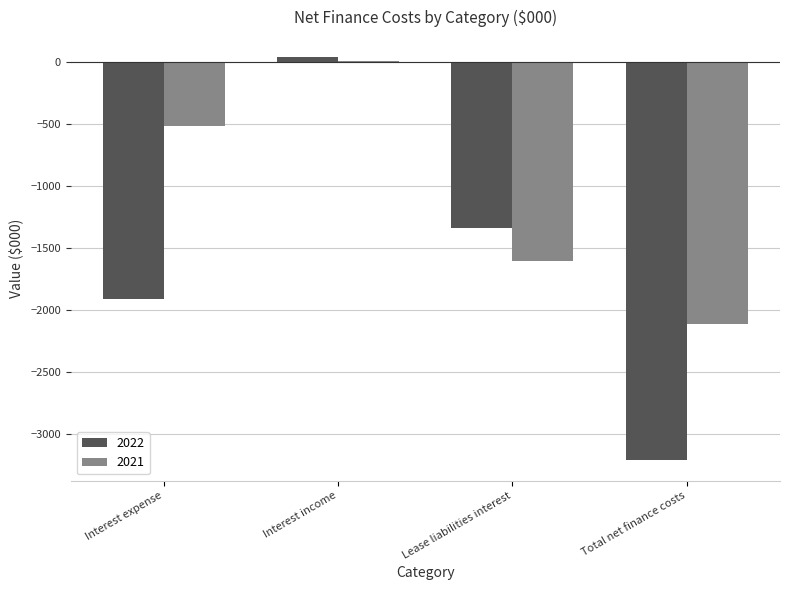

What is the sum of the 2021 values at Lease liabilities interest and Total net finance costs?

-3712